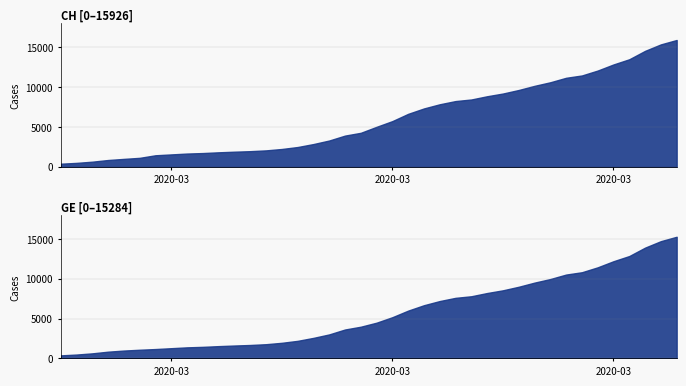

List the series in order of their overall mean, lowest first.

GE, CH